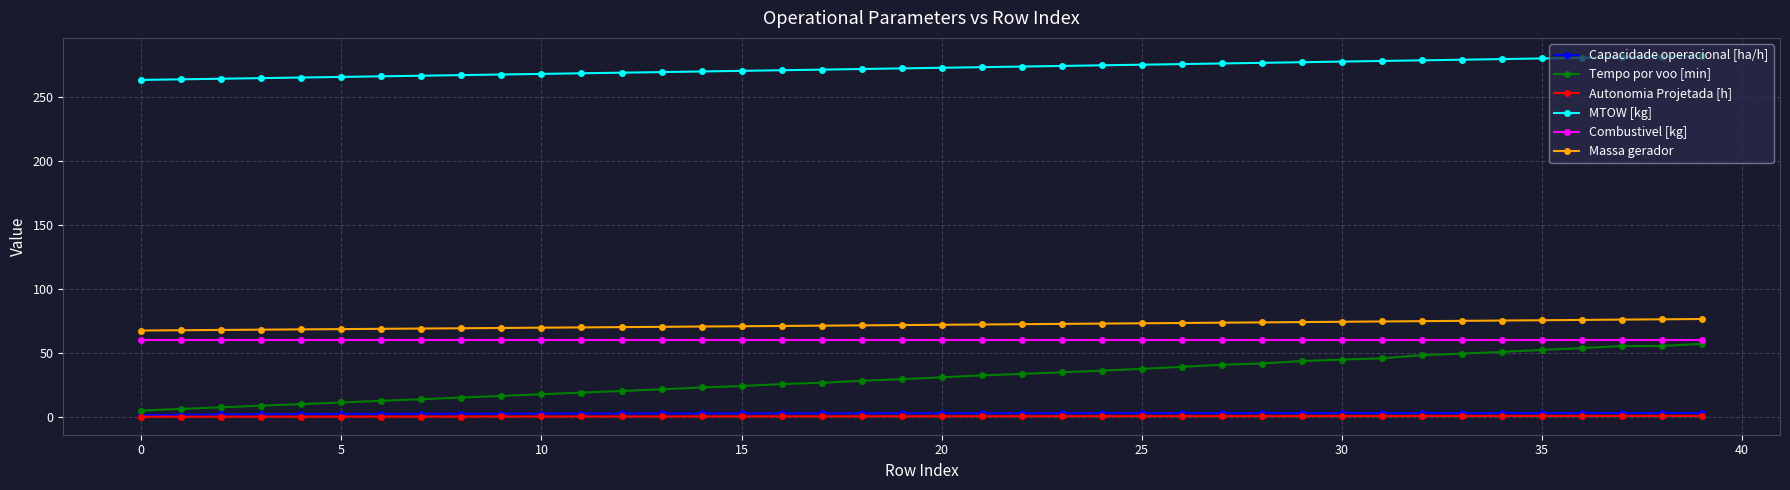

What is the highest value of the Combustivel [kg] series?

59.9